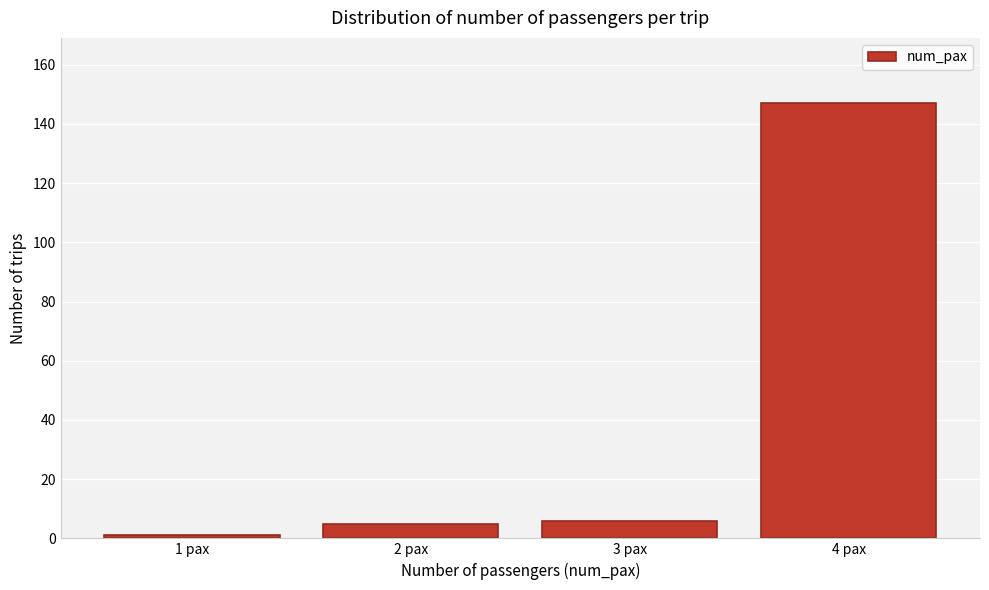

Reading left to right, list every bar in this chart as the range it spans on the x-axis followed by its height. The values are not printed on the chart, so give them approximately, as read against the axis.

0.5 to 1.5: under 2
1.5 to 2.5: 6
2.5 to 3.5: 6
3.5 to 4.5: 148